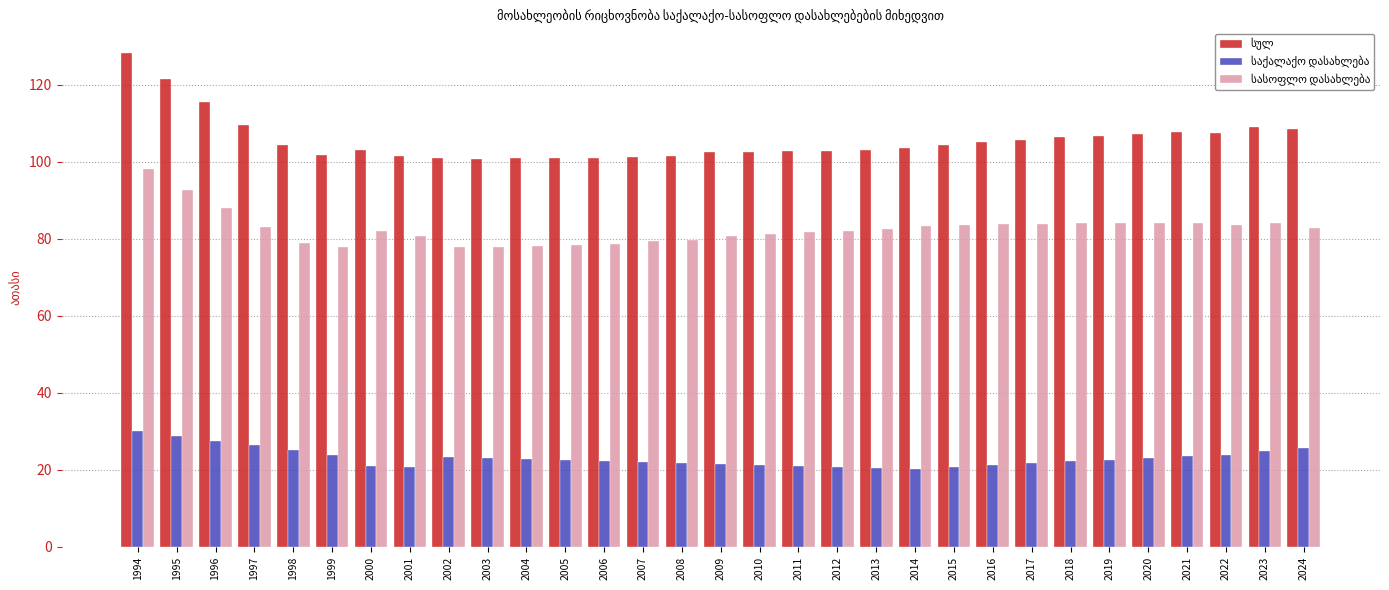

Which label corresponds to the largest value in the chart?

1994